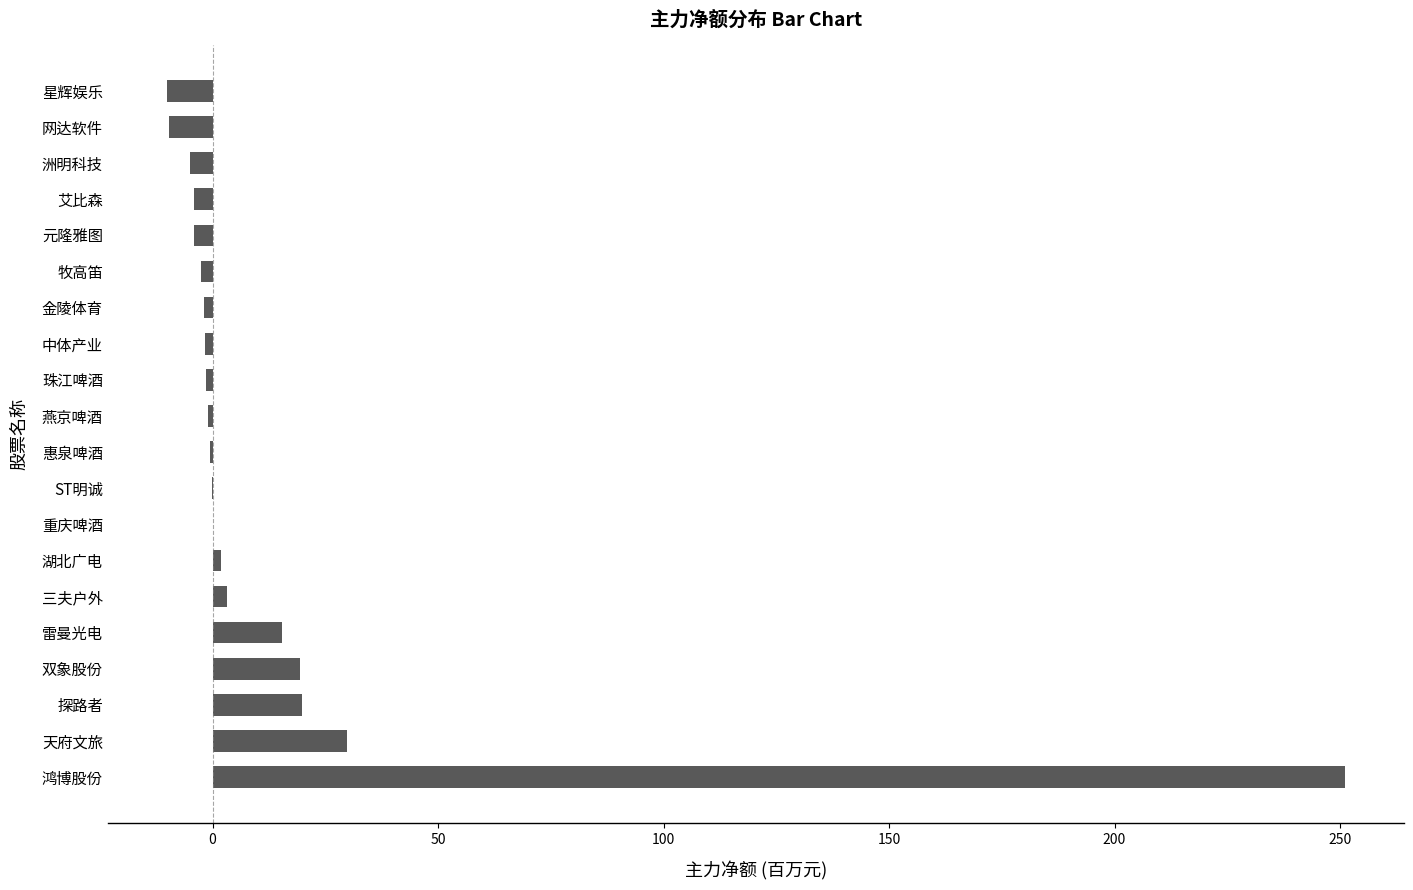

Does the chart contain stacked bars?

No